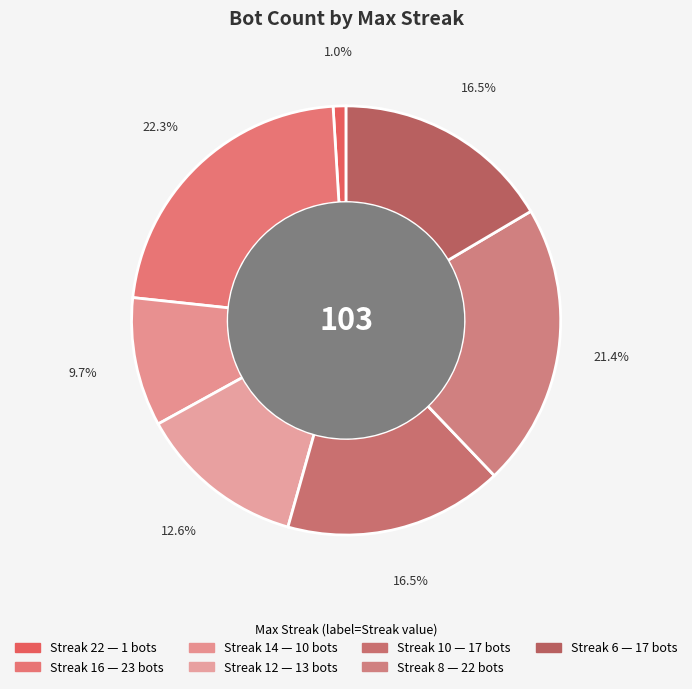

To the nearest percent, what is the average slice percentage?

14%